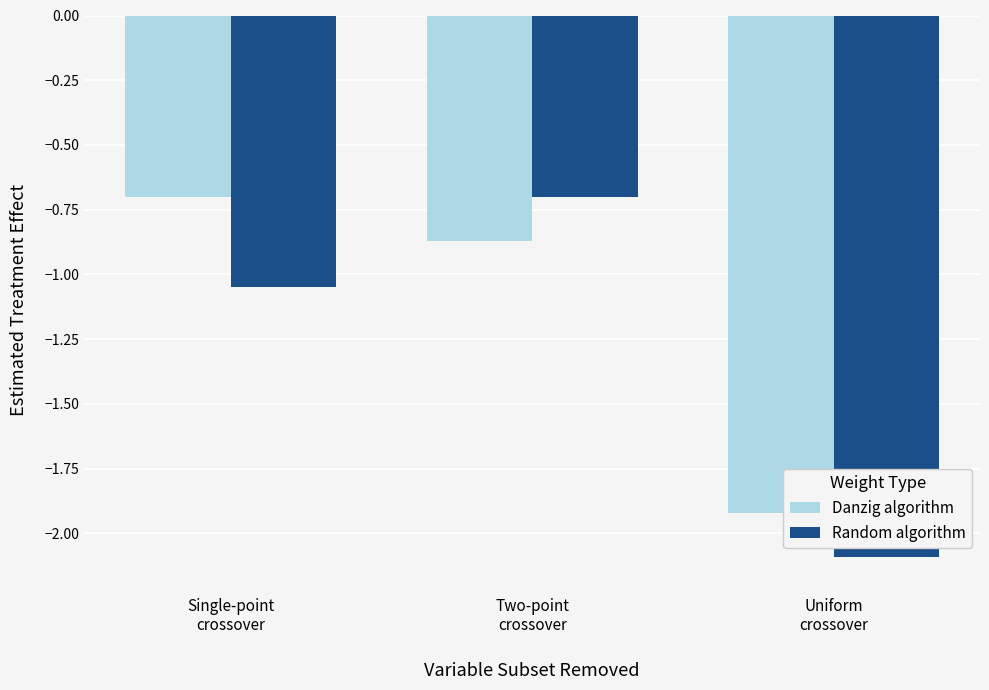

Count the number of categories in the chart.

3